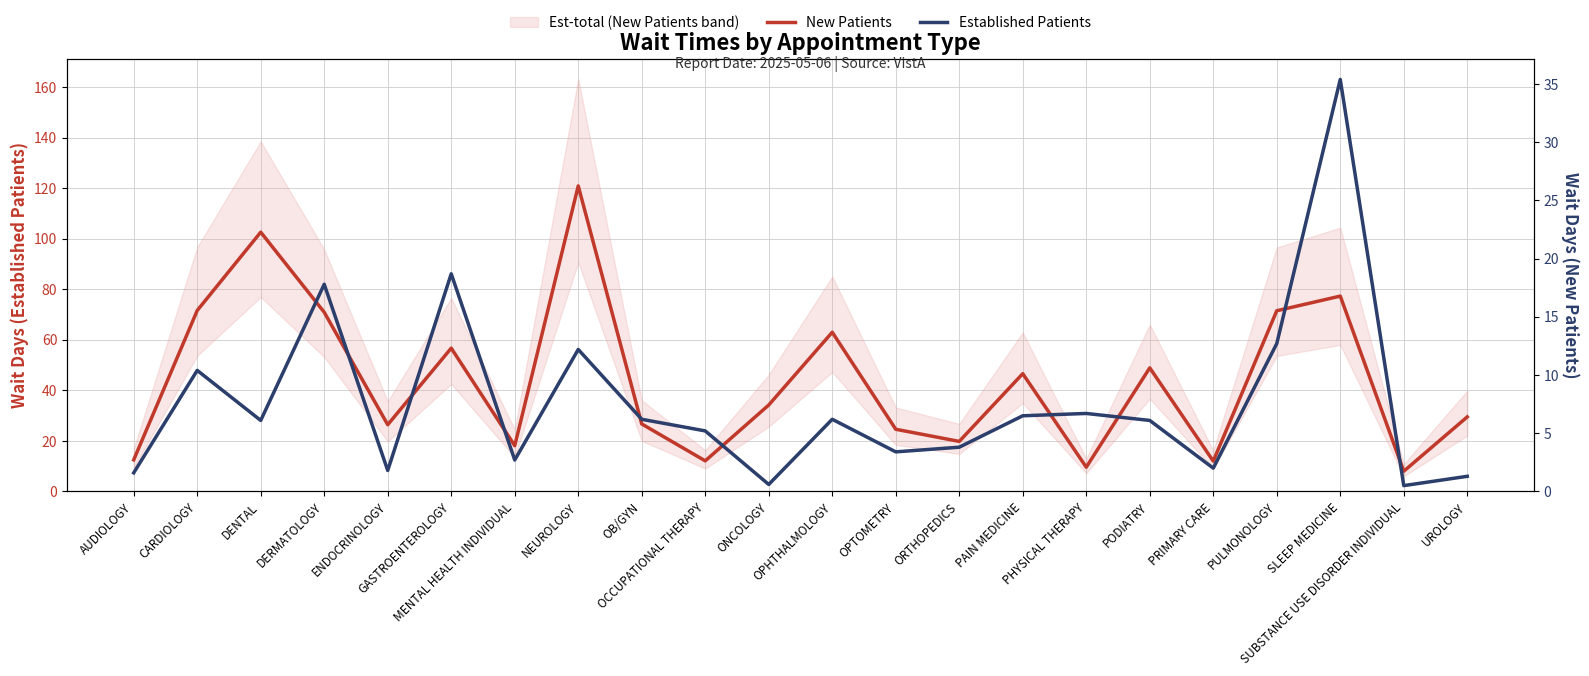

Rank the series at PRIMARY CARE from highest to lowest value.

New Patients, Established Patients